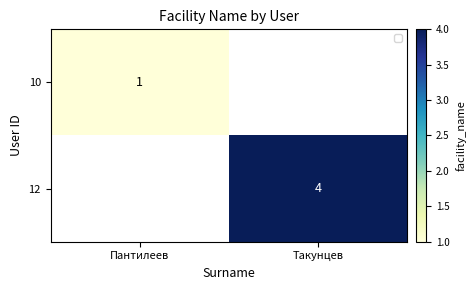

What is the spread (max minus min) of values at Пантилеев?

1